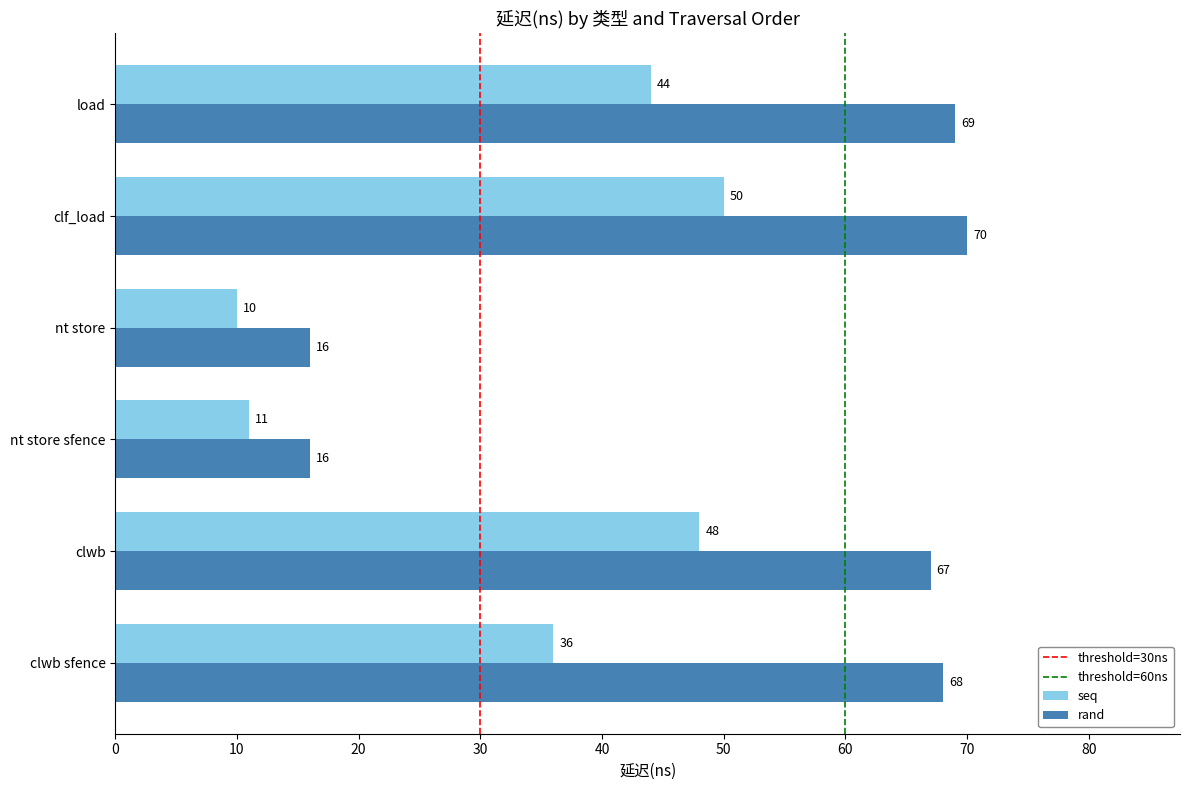

Which series has the widest spread of values?

rand